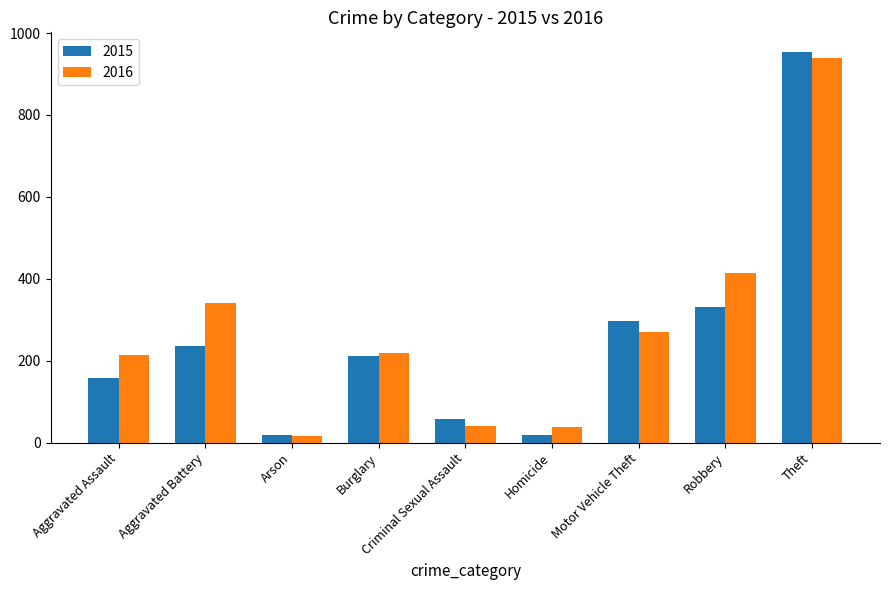

What is the difference between the highest and lowest values at Motor Vehicle Theft?

26